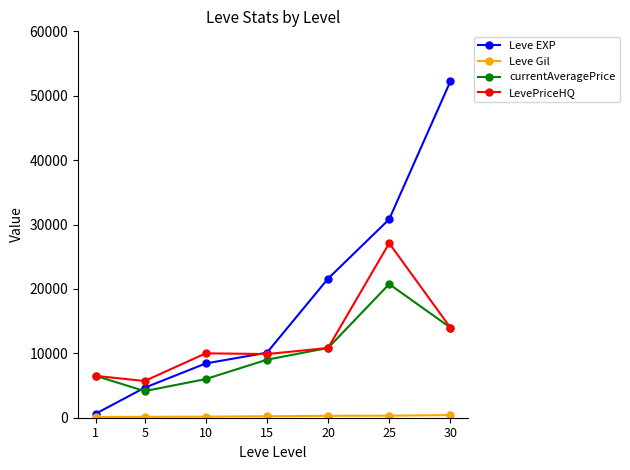

How many lines are shown in the chart?

4